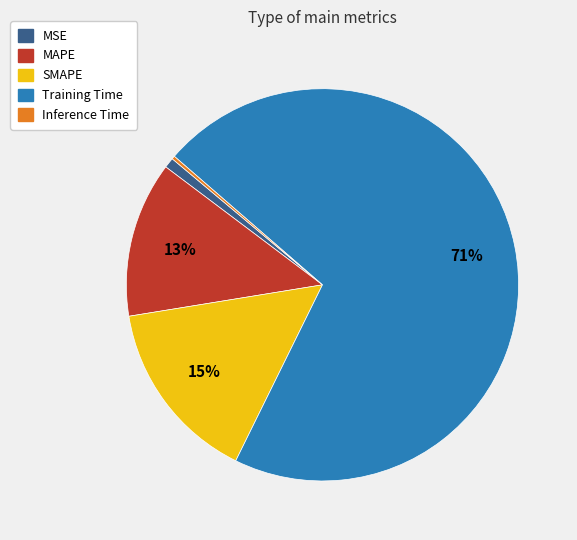

To the nearest percent, what is the difference between the largest and smallest slice percentages?

71%